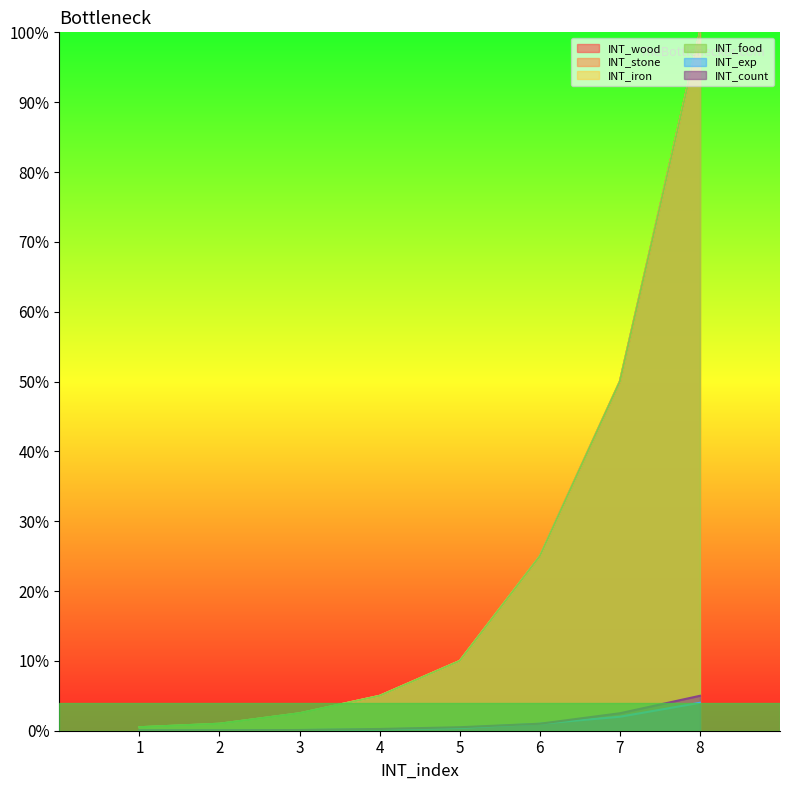

Does the chart display data point markers on the line(s)?

No